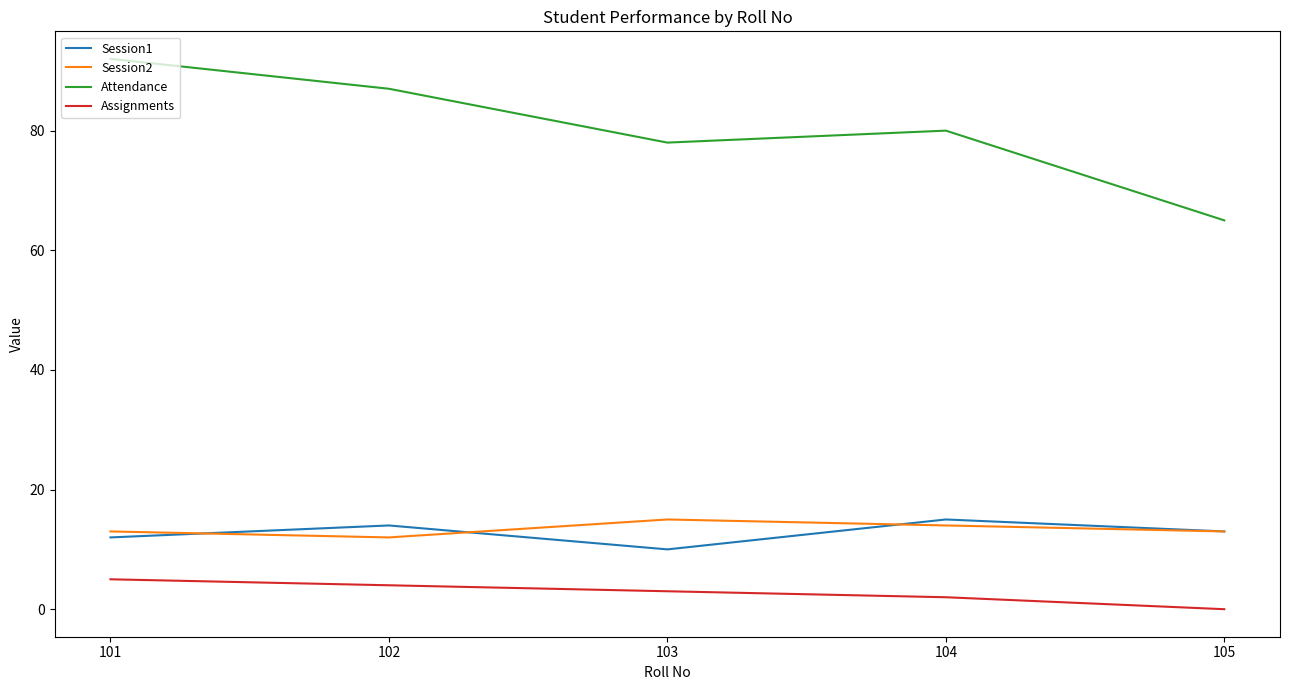

In Session1, how many points are lower than both neighbors (excluding endpoints)?

1